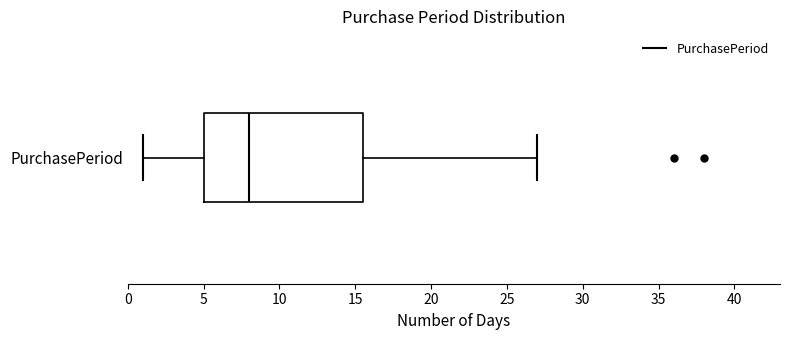

Where is the left edge of the box for PurchasePeriod on the x-axis? The values are not printed on the chart, so give them approximately, as read against the axis.

5.0